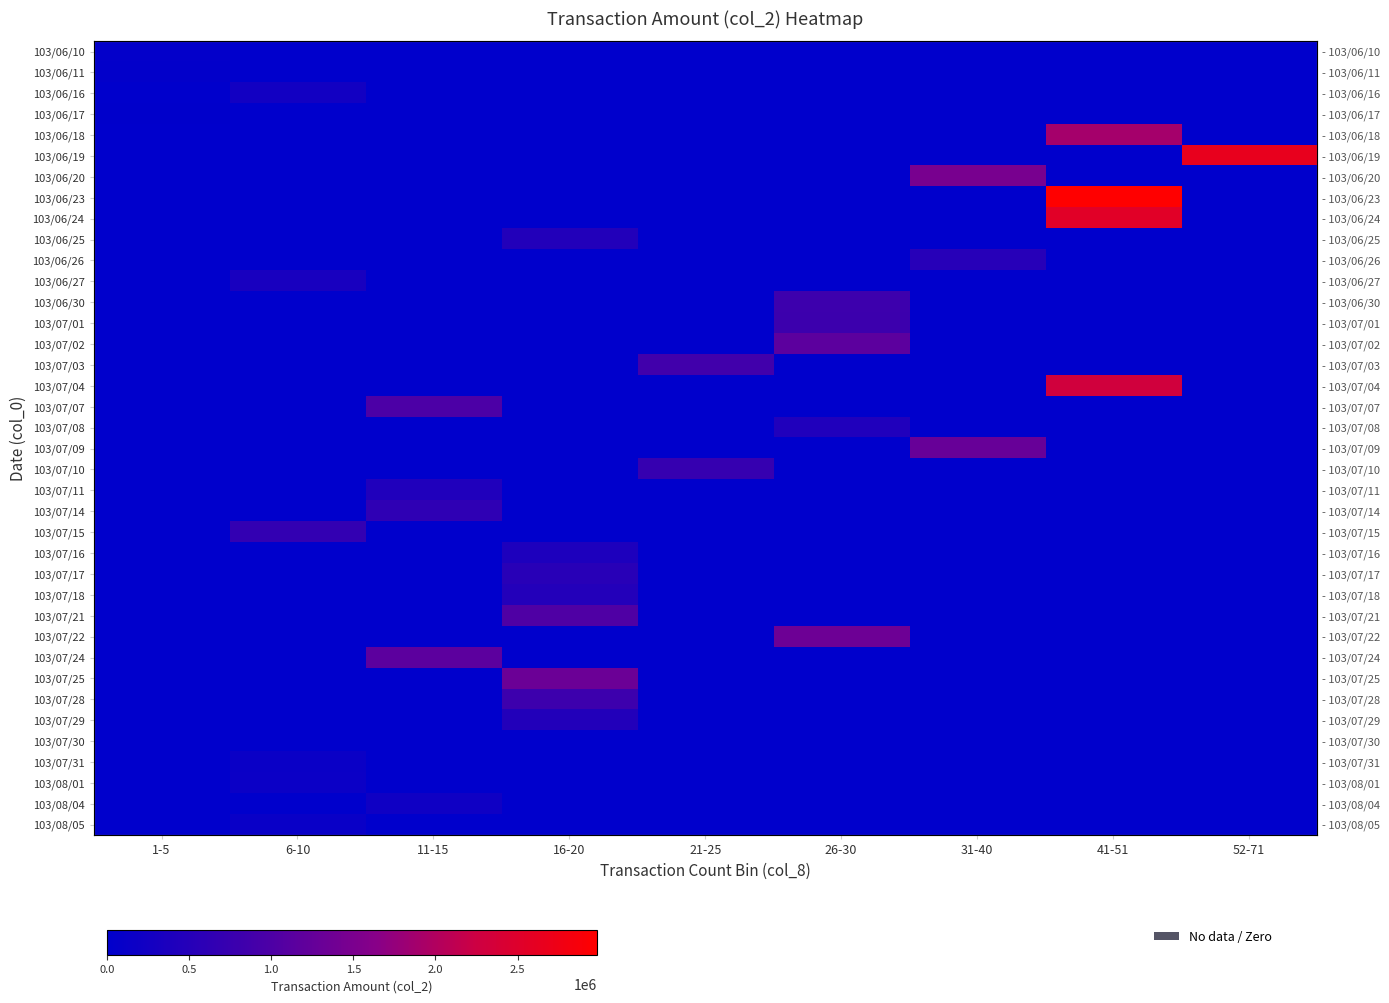

How many categories are shown in the chart?

9